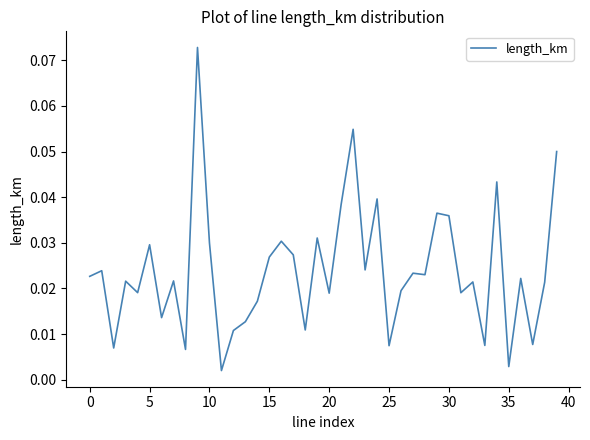

What is the sum of all values?

1.0